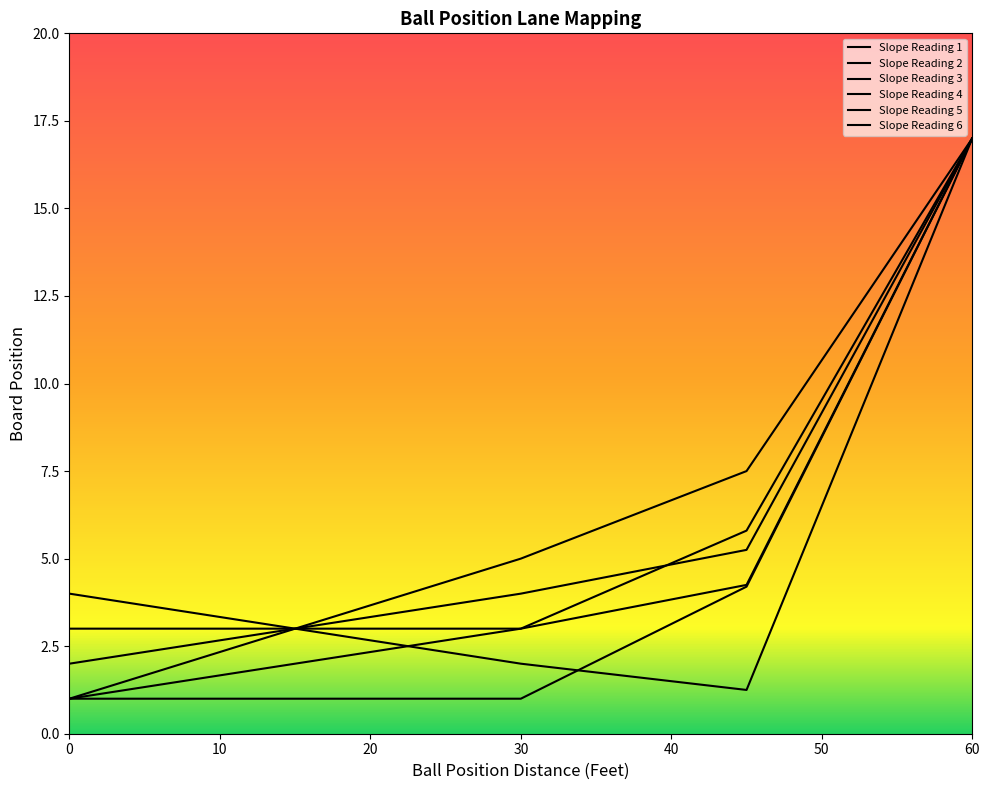

What is the maximum value shown in the chart?

17.0